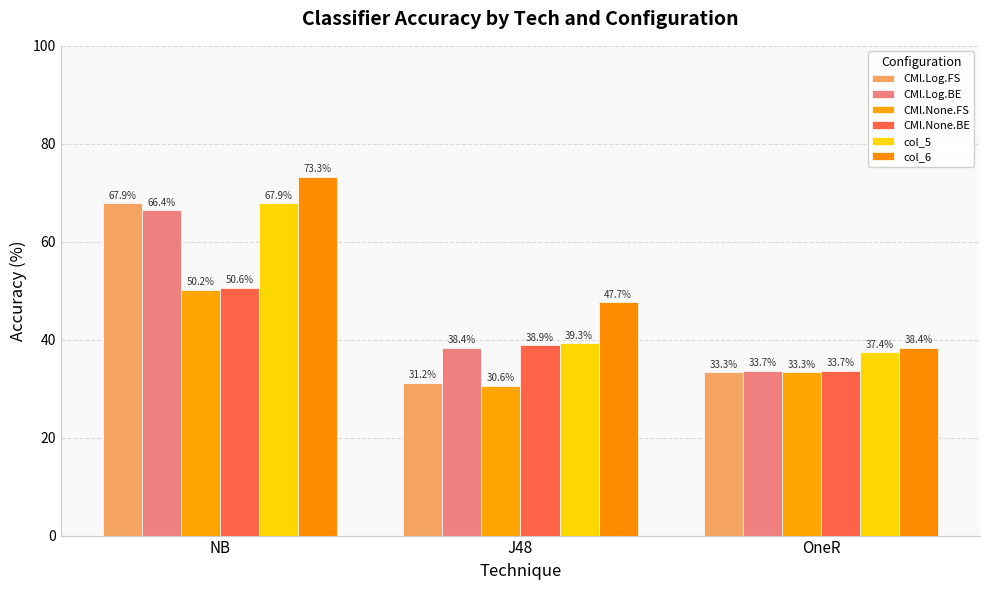

Where does the CMl.None.BE series first go above 38?

NB